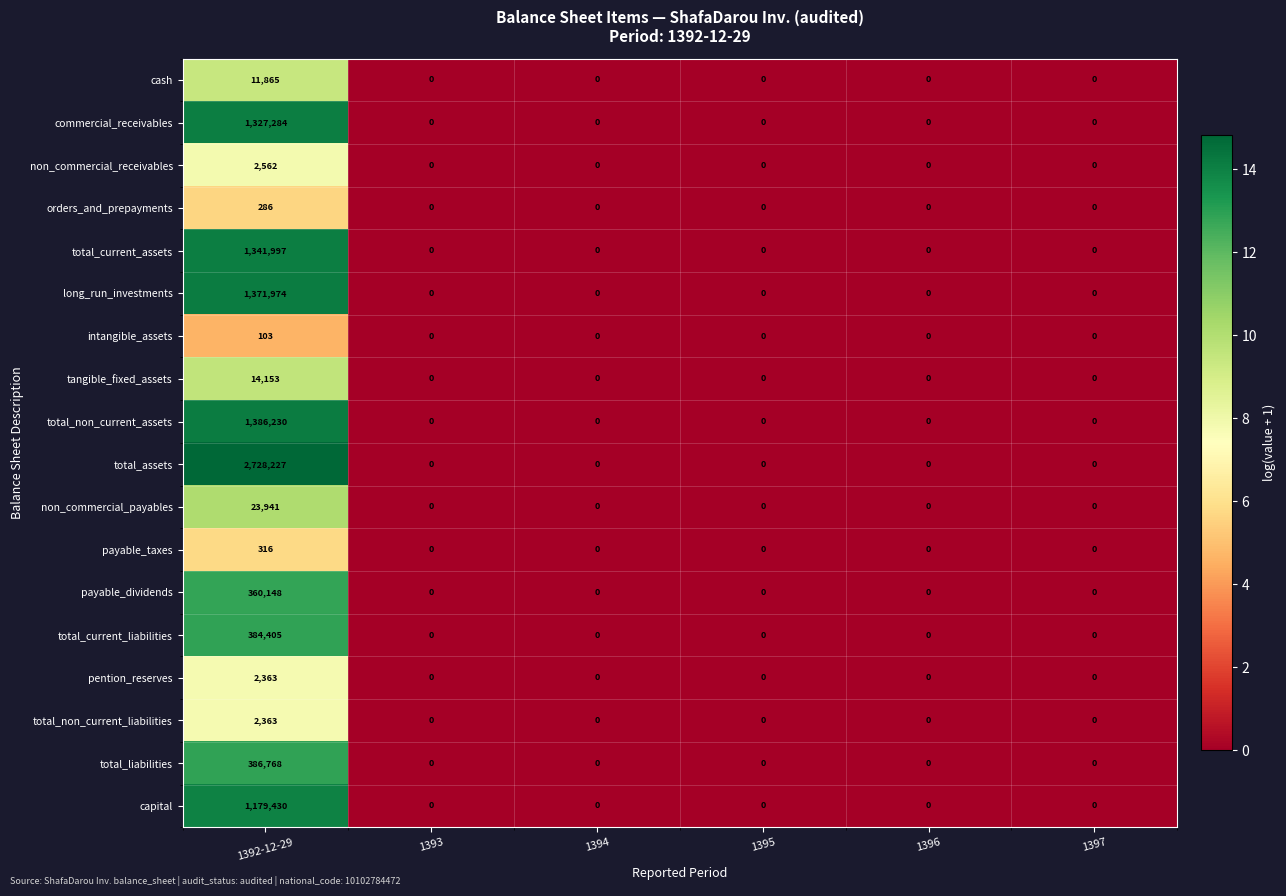

Which series changed the most between 1392-12-29 and 1395?

total_assets